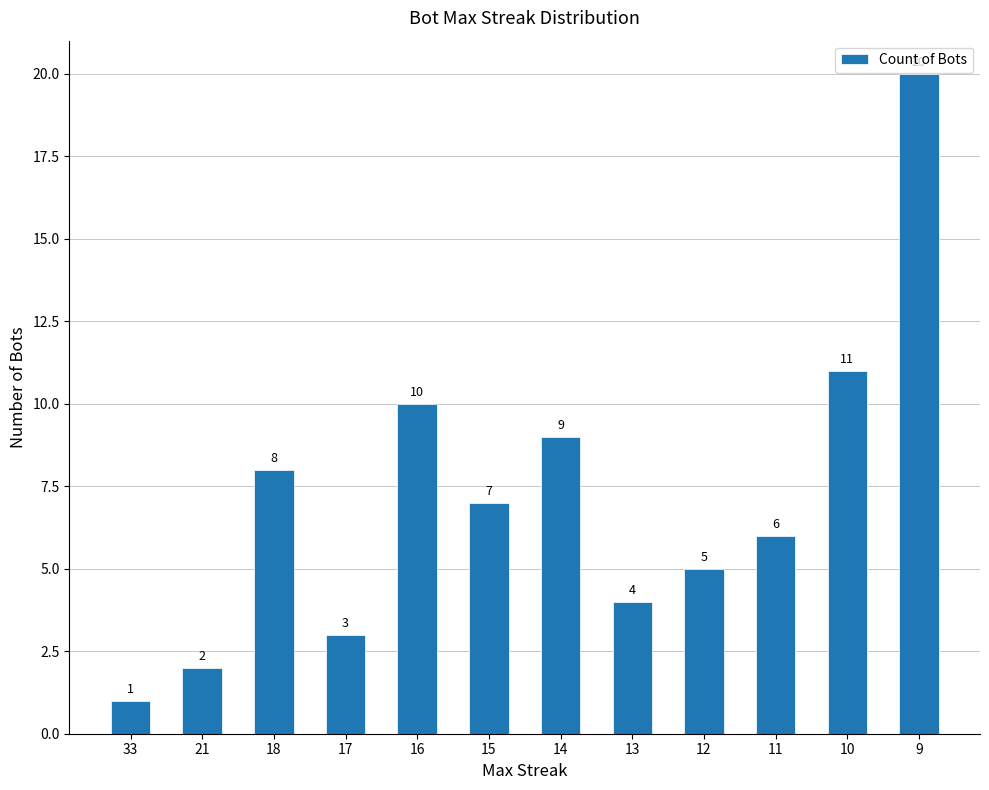

What is the maximum value shown in the chart?

20